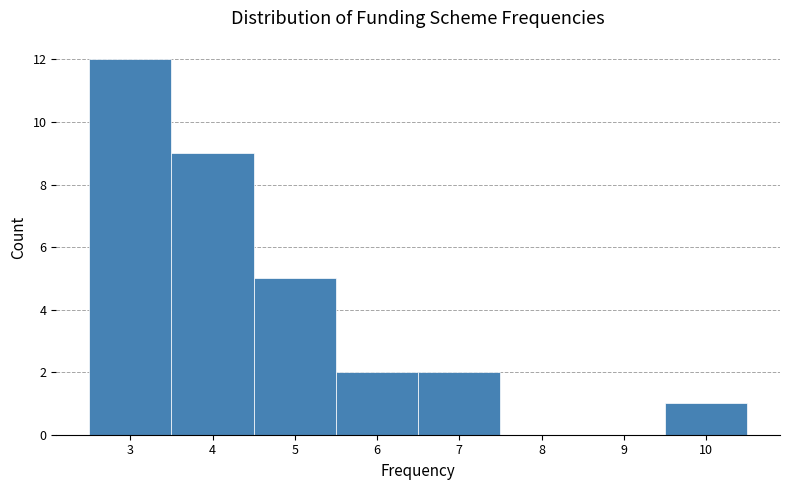

Which range on the x-axis has the tallest bar?

2.5 to 3.5